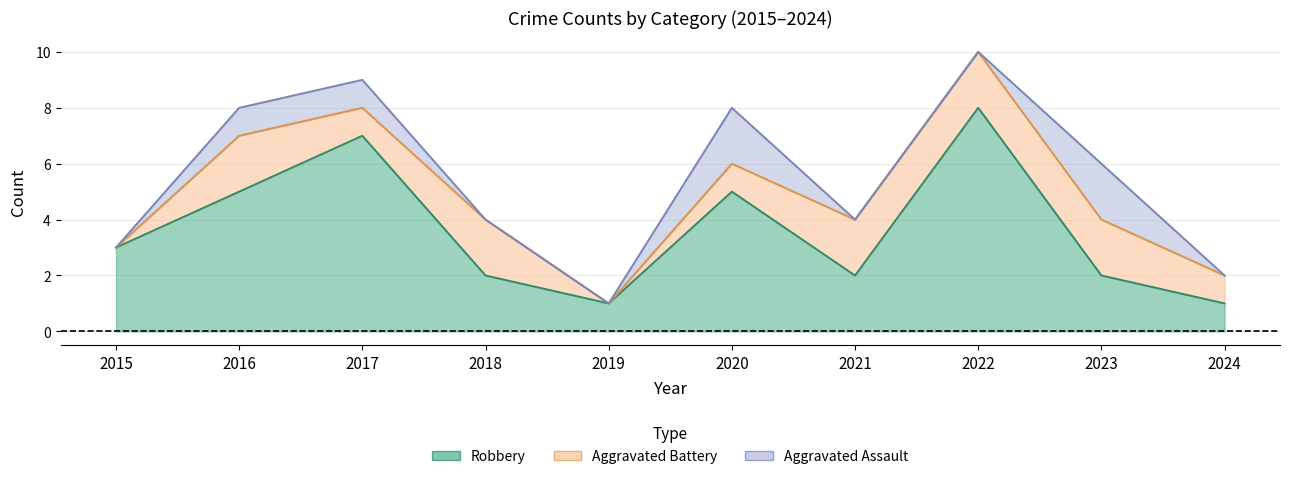

How many interior local peaks does the Aggravated Assault series have?

2